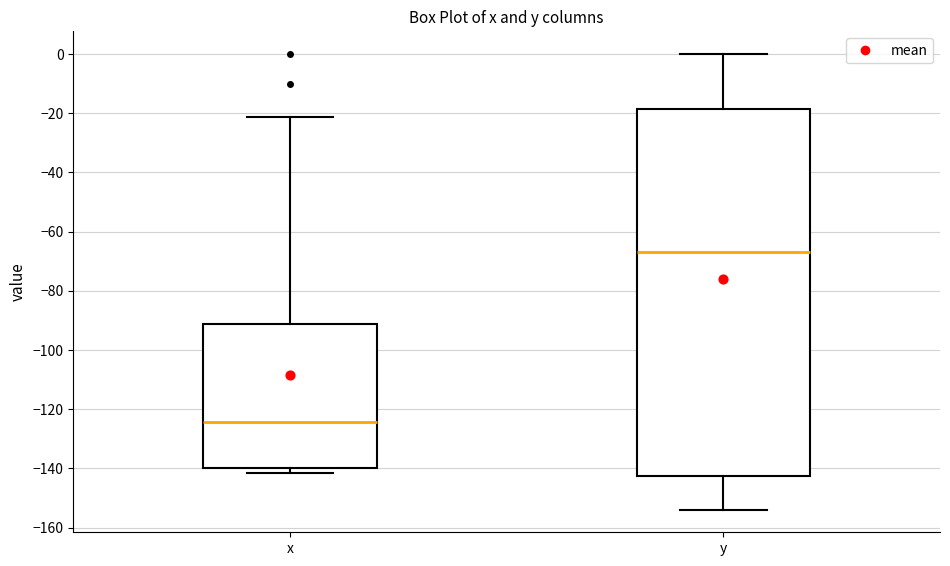

Comparing the boxes themselves (not the whiskers), which one is the tallest?

y